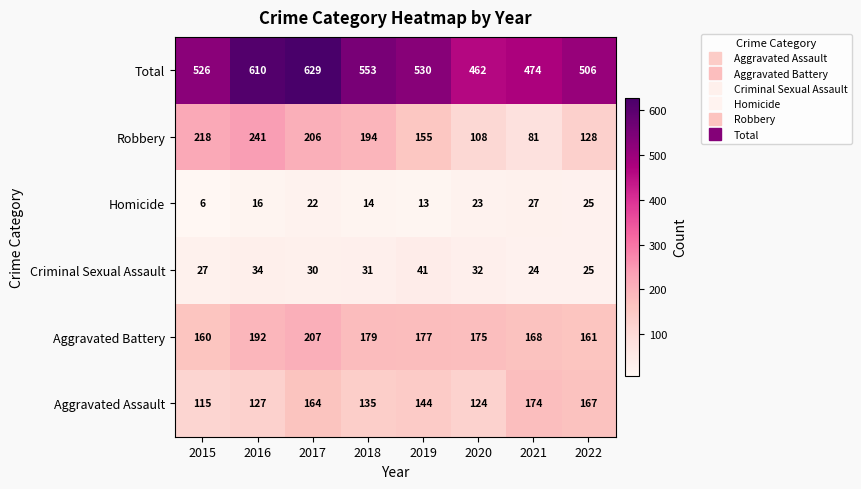

How many series are shown in this chart?

6